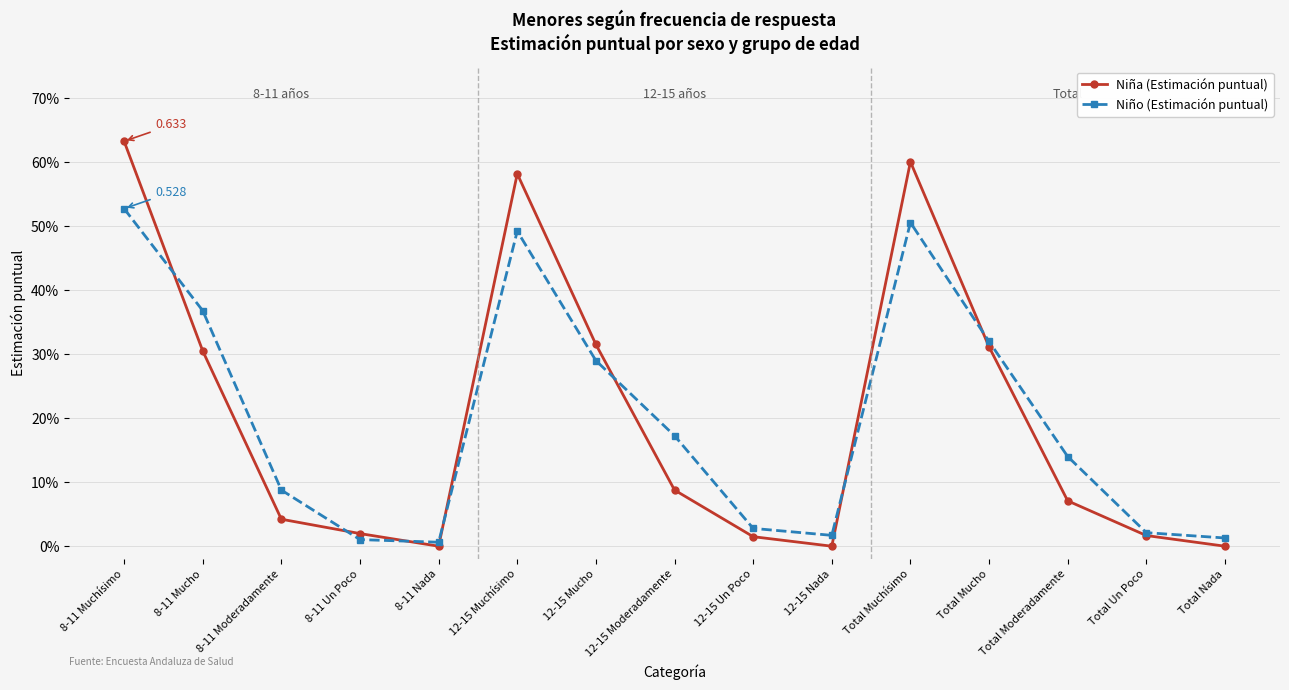

At which category does Niña (Estimación puntual) reach its first local valley?

8-11 Nada